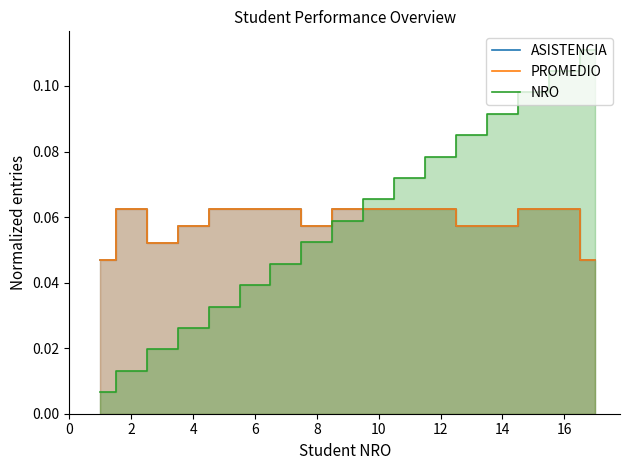

True or false: ASISTENCIA and PROMEDIO cross at least once.

False